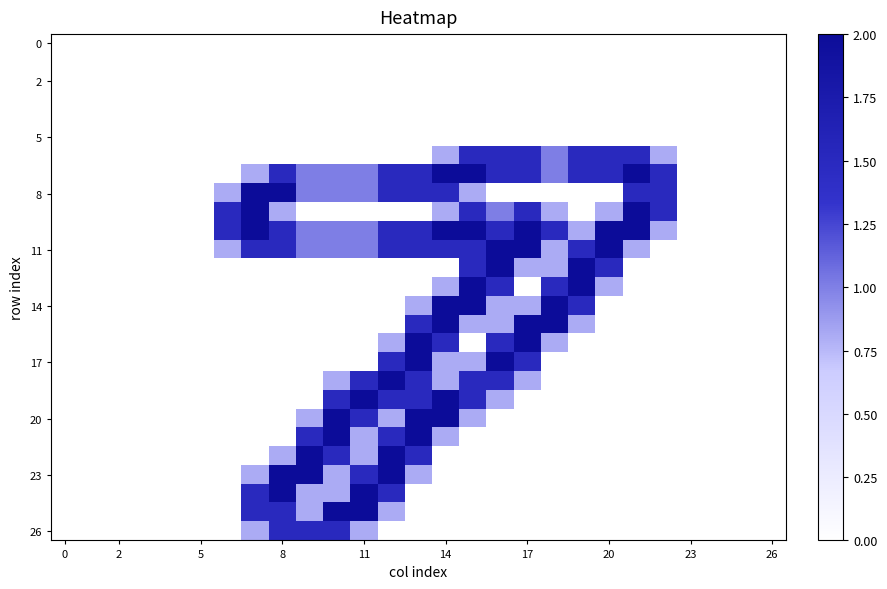

How many distinct data groups are displayed?

27